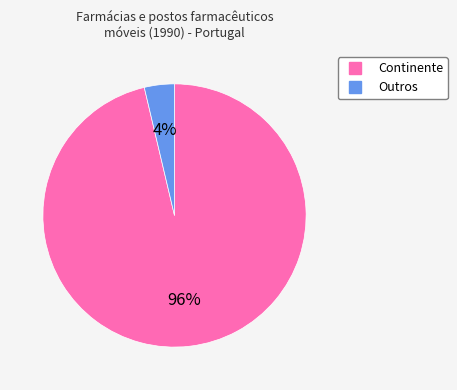

To the nearest percent, what is the average slice percentage?

50%